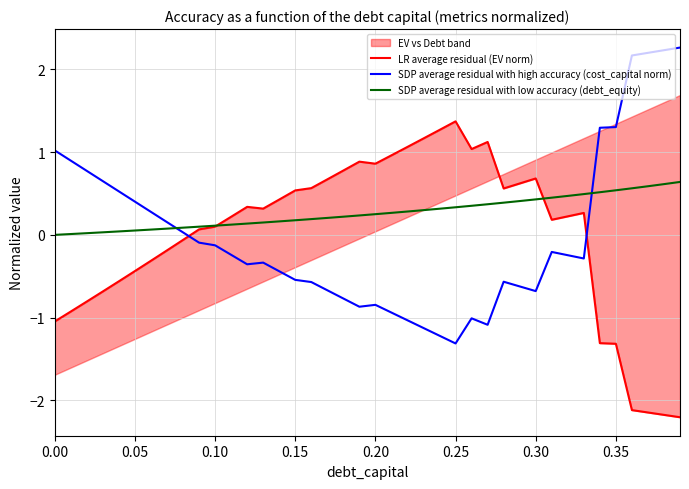

The value of SDP average residual with high accuracy (cost_capital norm) at 0.15 is -0.2. True or false?

False